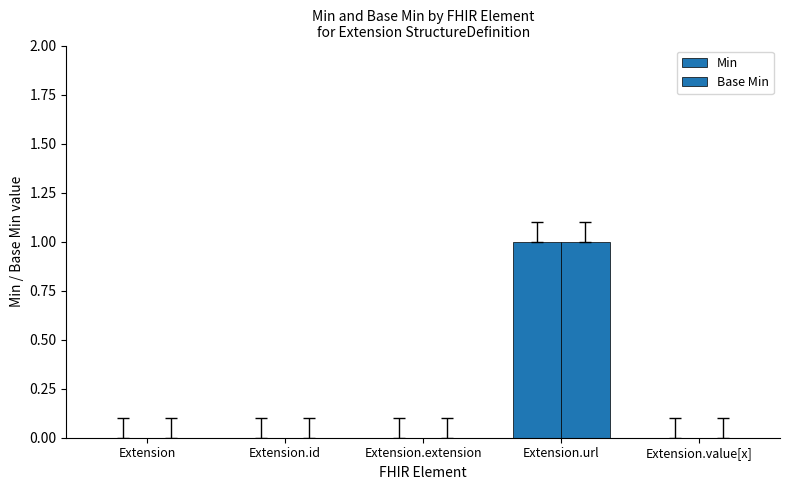

How many groups of bars are there?

5